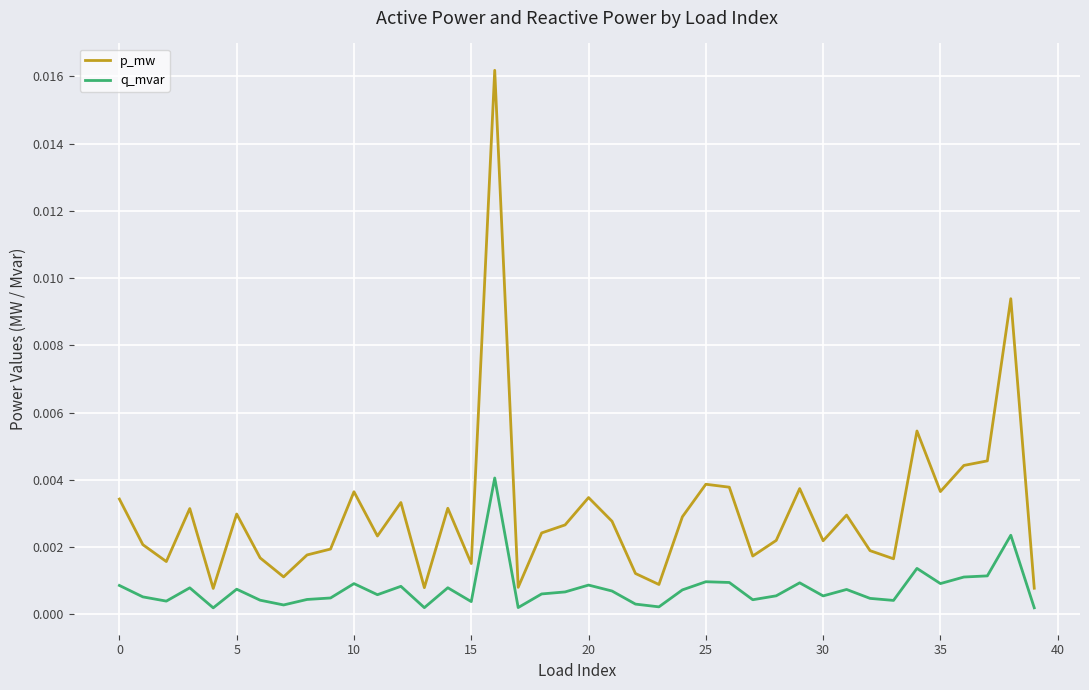

Which series has the largest range (max minus min)?

p_mw